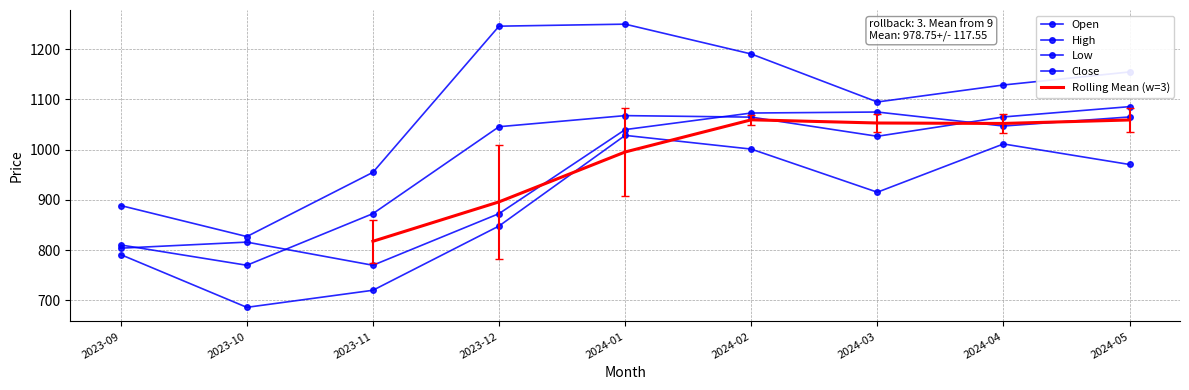

What is the average value of the Low series?

885.8